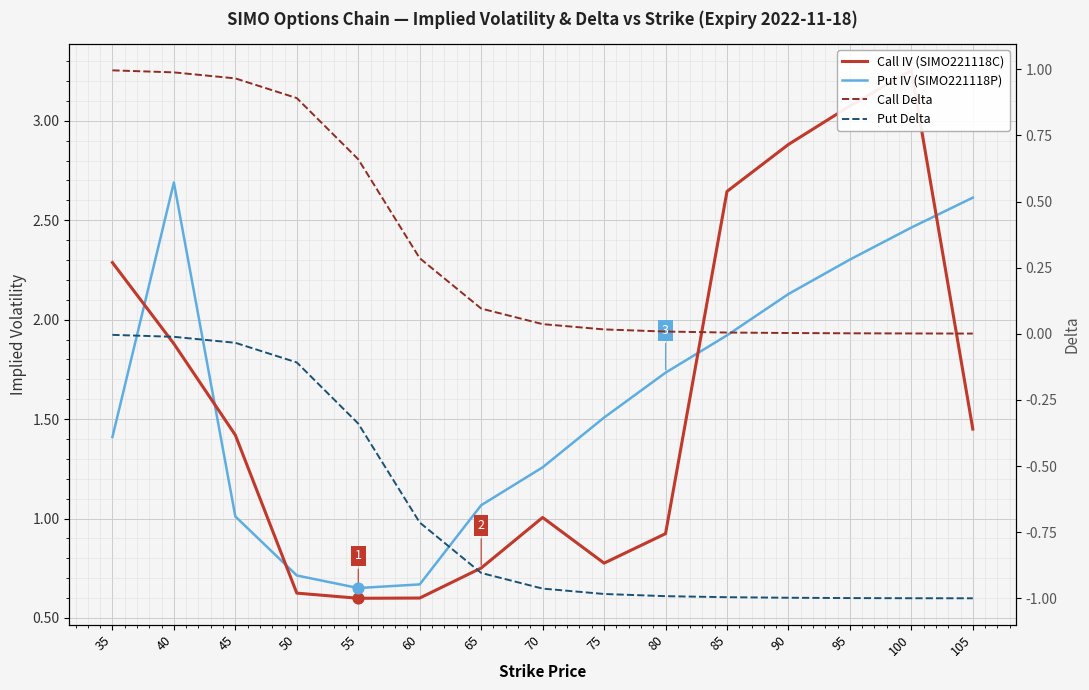

Which series contains the highest Y value?

Call IV (SIMO221118C)